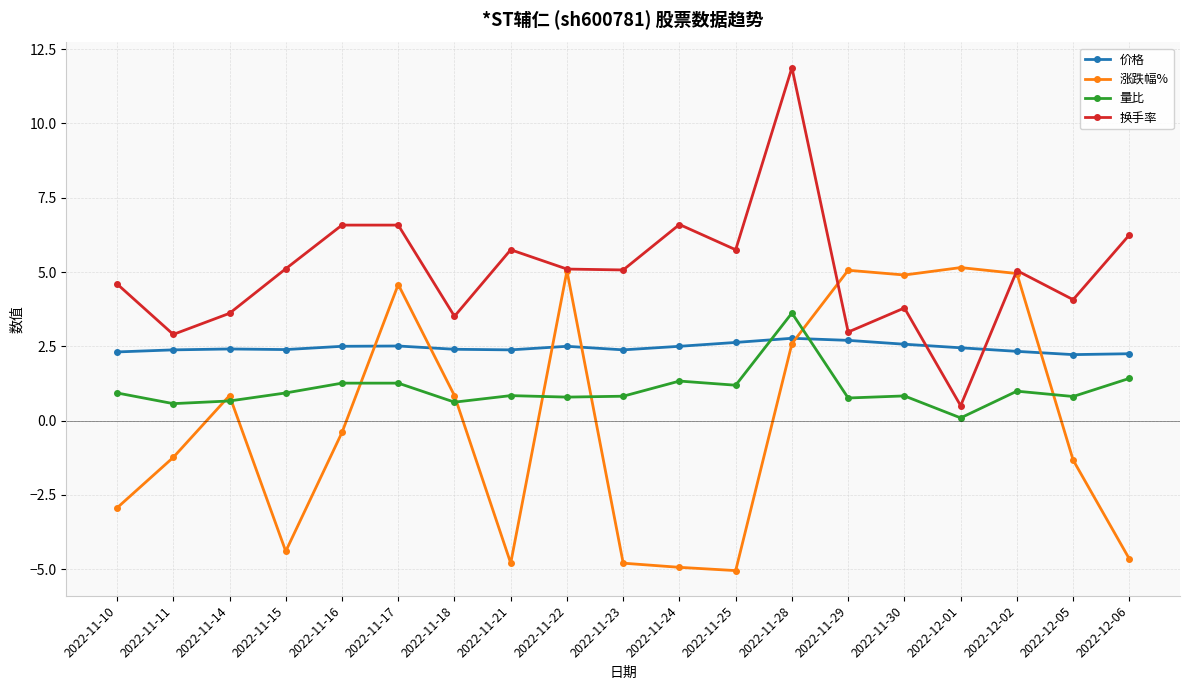

The value of 换手率 at 2022-11-16 is 3.9. True or false?

False